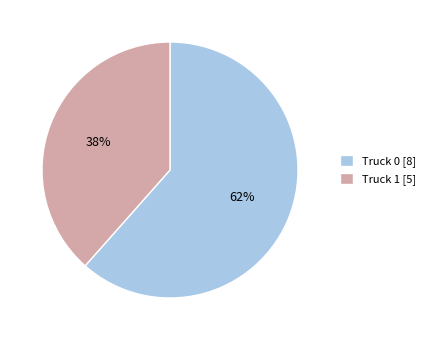

Does Truck 1 account for over 50% of the chart?

No